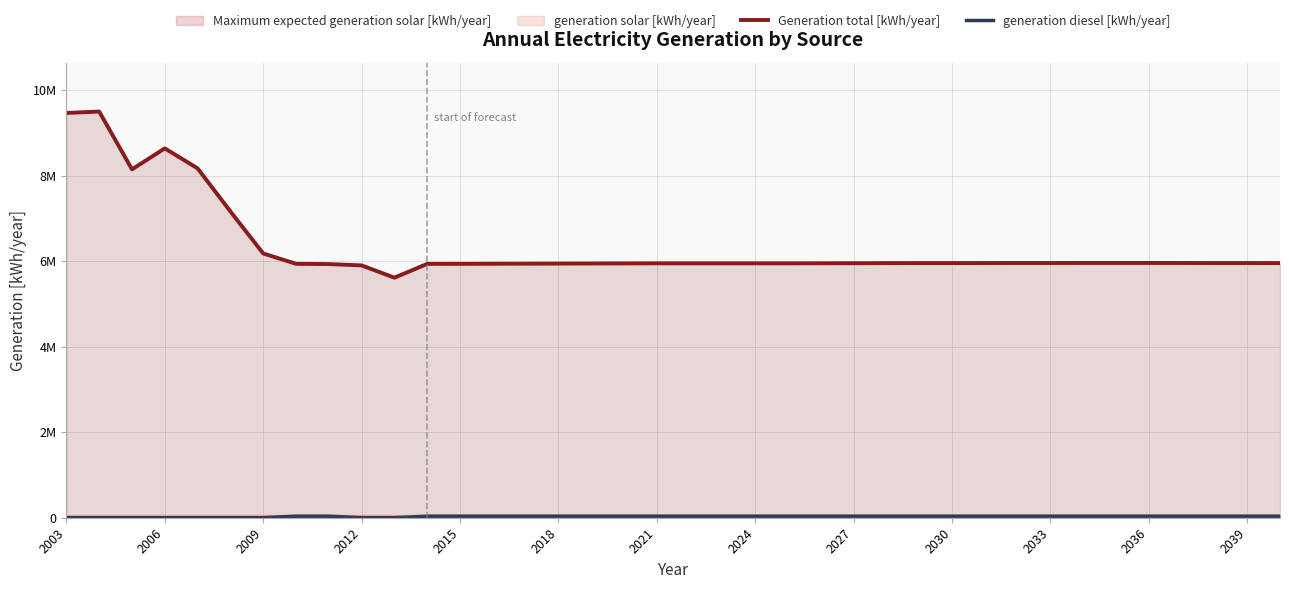

At which label is generation diesel [kWh/year] closest to 18308?

2003